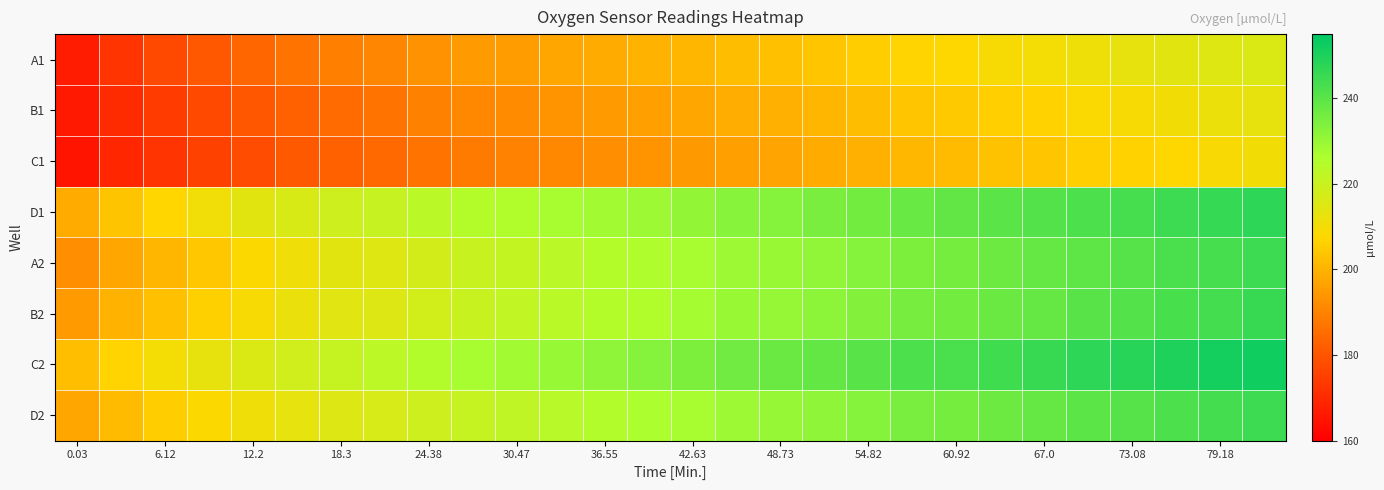

How many series are shown in this chart?

8